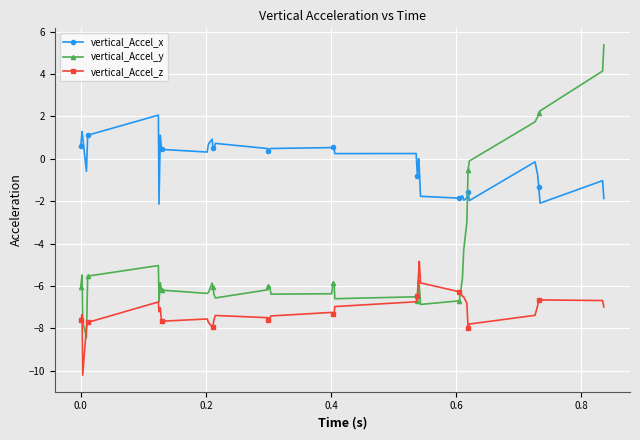

Rank the series by their average value, from lowest to highest.

vertical_Accel_z, vertical_Accel_y, vertical_Accel_x